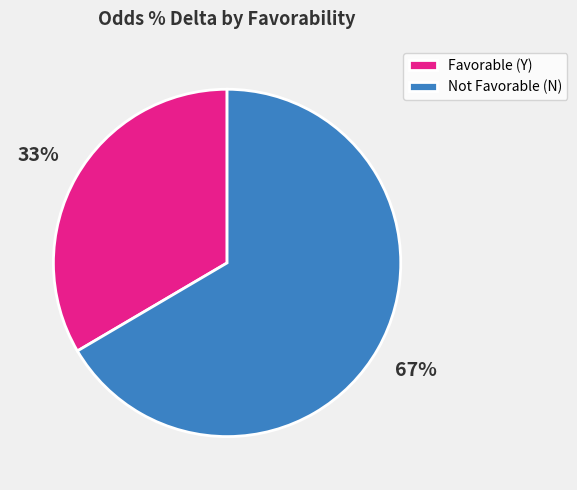

True or false: Not Favorable (N) accounts for 67% of the total.

True